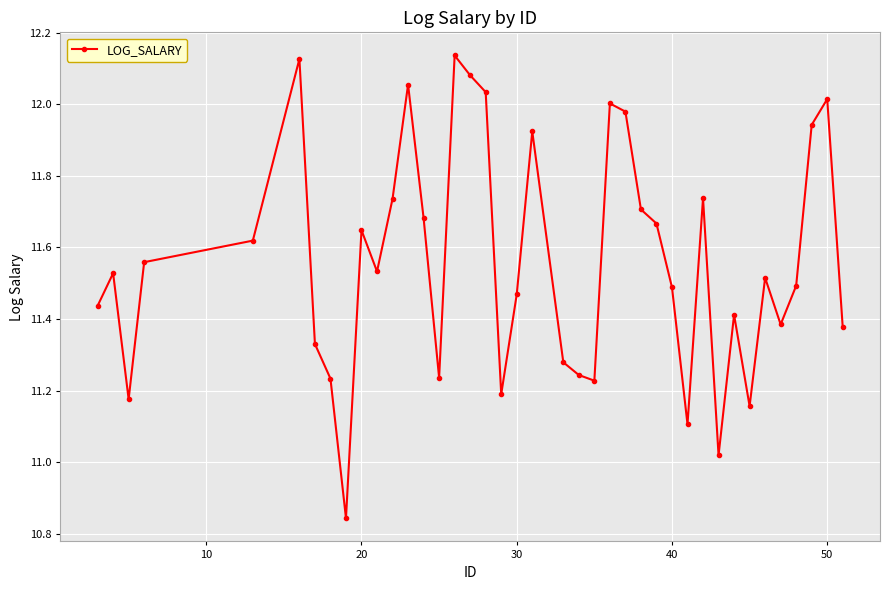

How many interior local valleys (lower than both neighbors) does the data have?

10